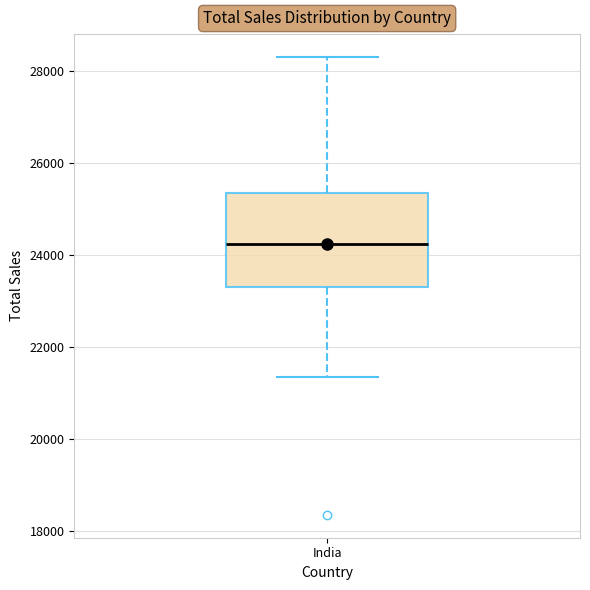

Read this box plot against the y-axis: the position of the median line, the range covered by the box, and the ends of both whiskers. The values are not printed on the chart, so give them approximately, as read against the axis.

median 24200, box 23400 to 25400, whiskers 21400 to 28400